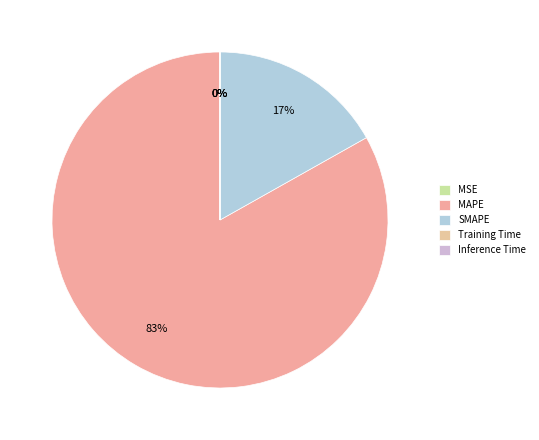

Which category has the biggest portion of the pie?

MAPE